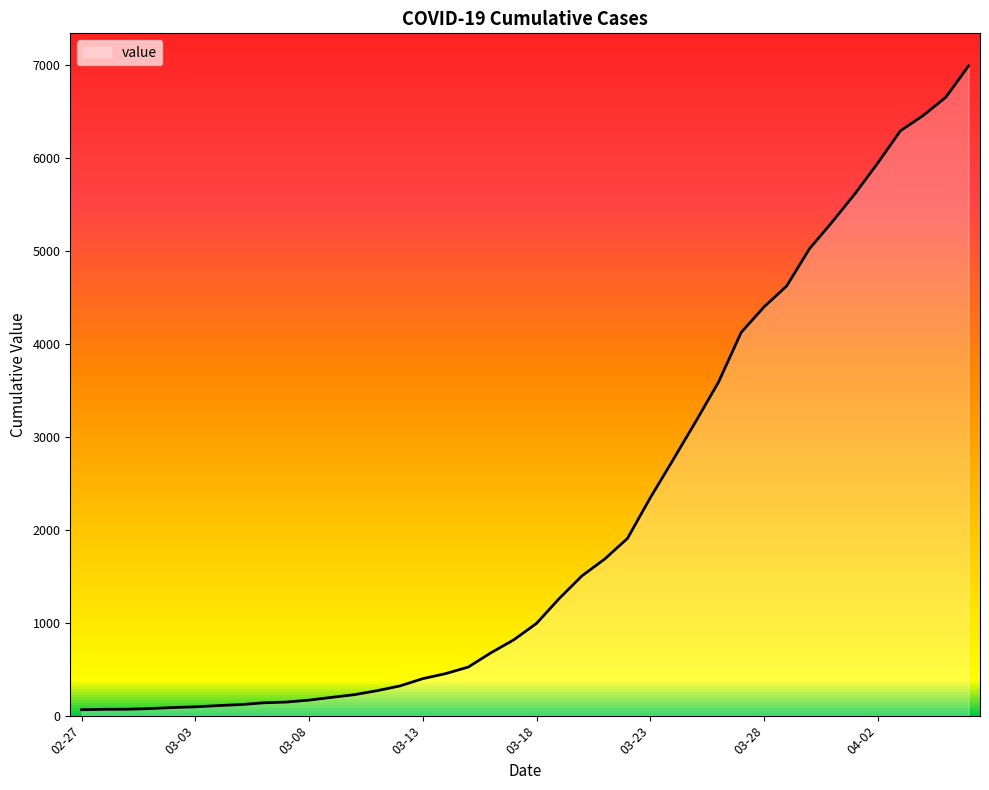

What is the average value?

2142